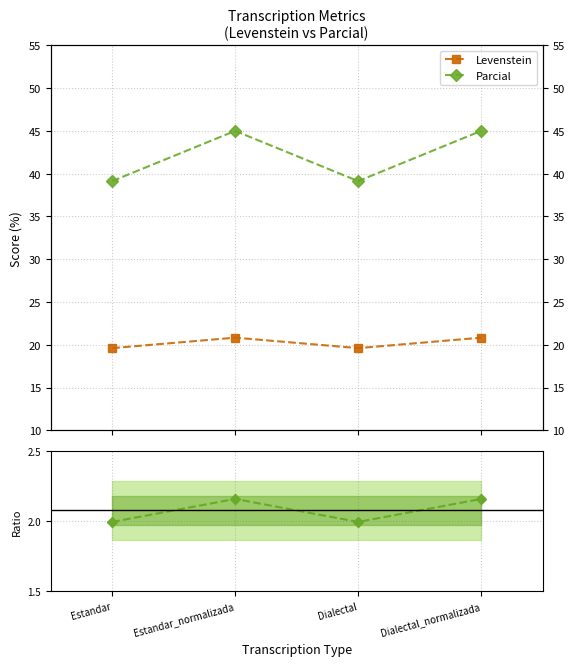

What is the difference between the highest and lowest values at Estandar?

37.1